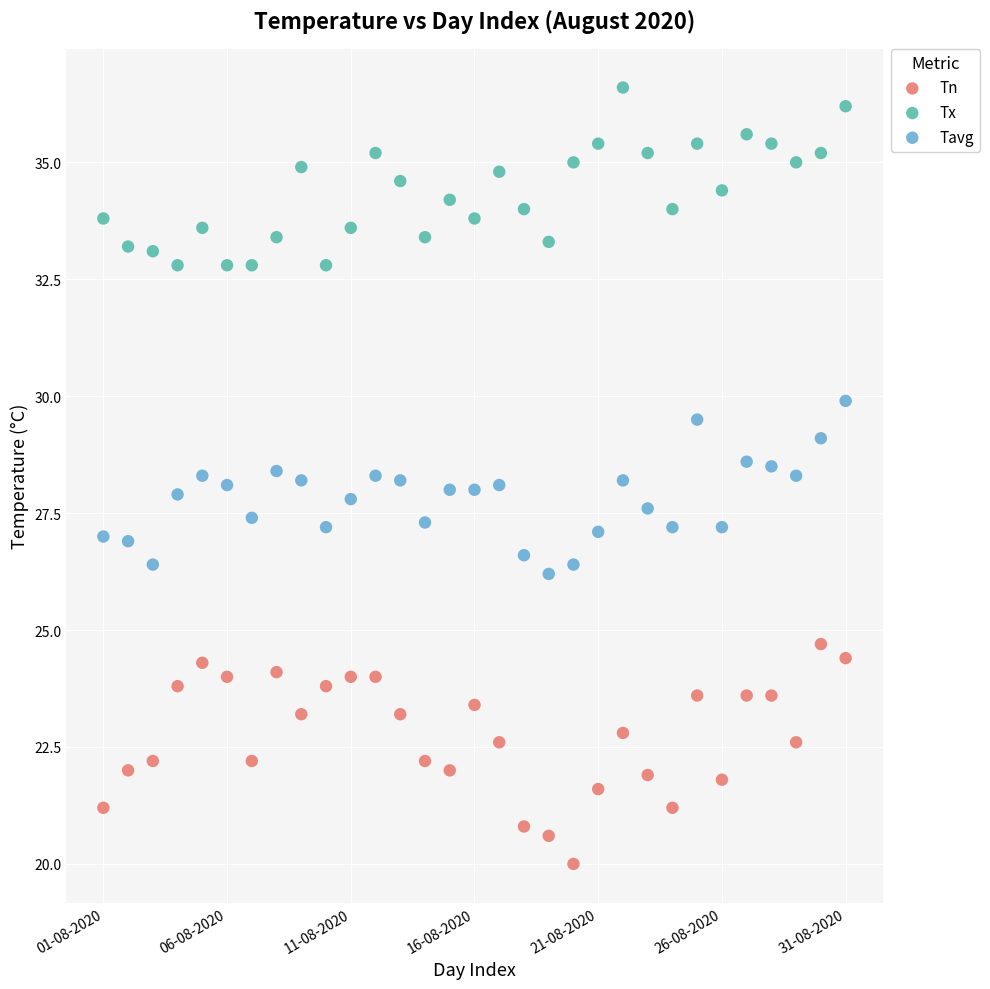

Which series contains the lowest Y value?

Tn